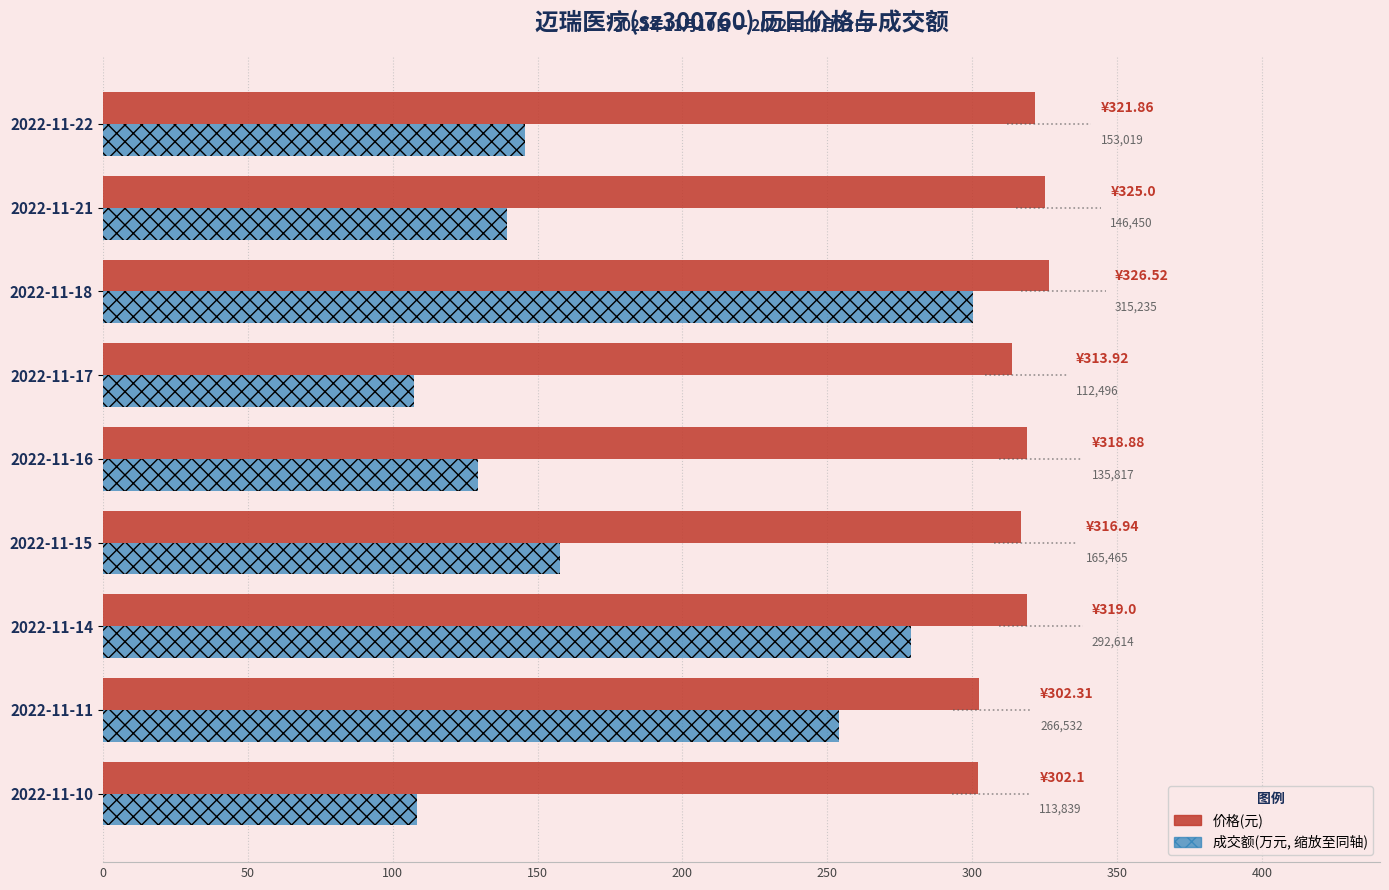

Reading left to right, extract all data points from this chart.

价格(元): 302.1	302.3	319.0	316.9	318.9	313.9	326.5	325.0	321.9
成交额(万元, 缩放): 108.5	254.0	278.8	157.7	129.4	107.2	300.4	139.6	145.8